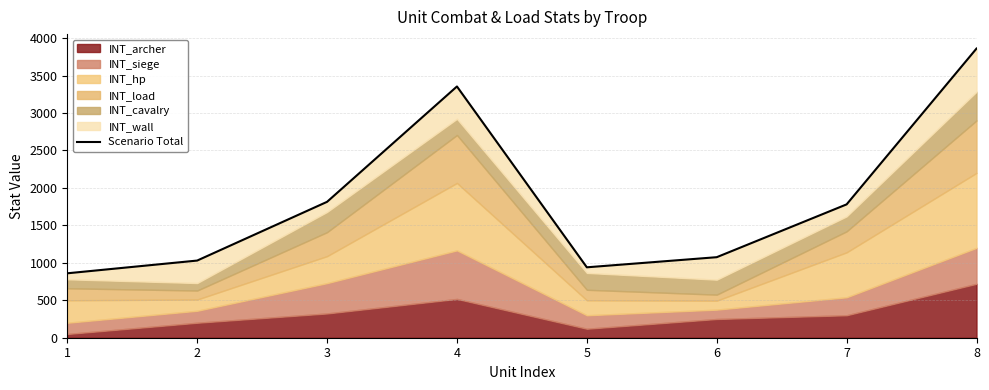

What is the change in value from 1 to 6?

+215